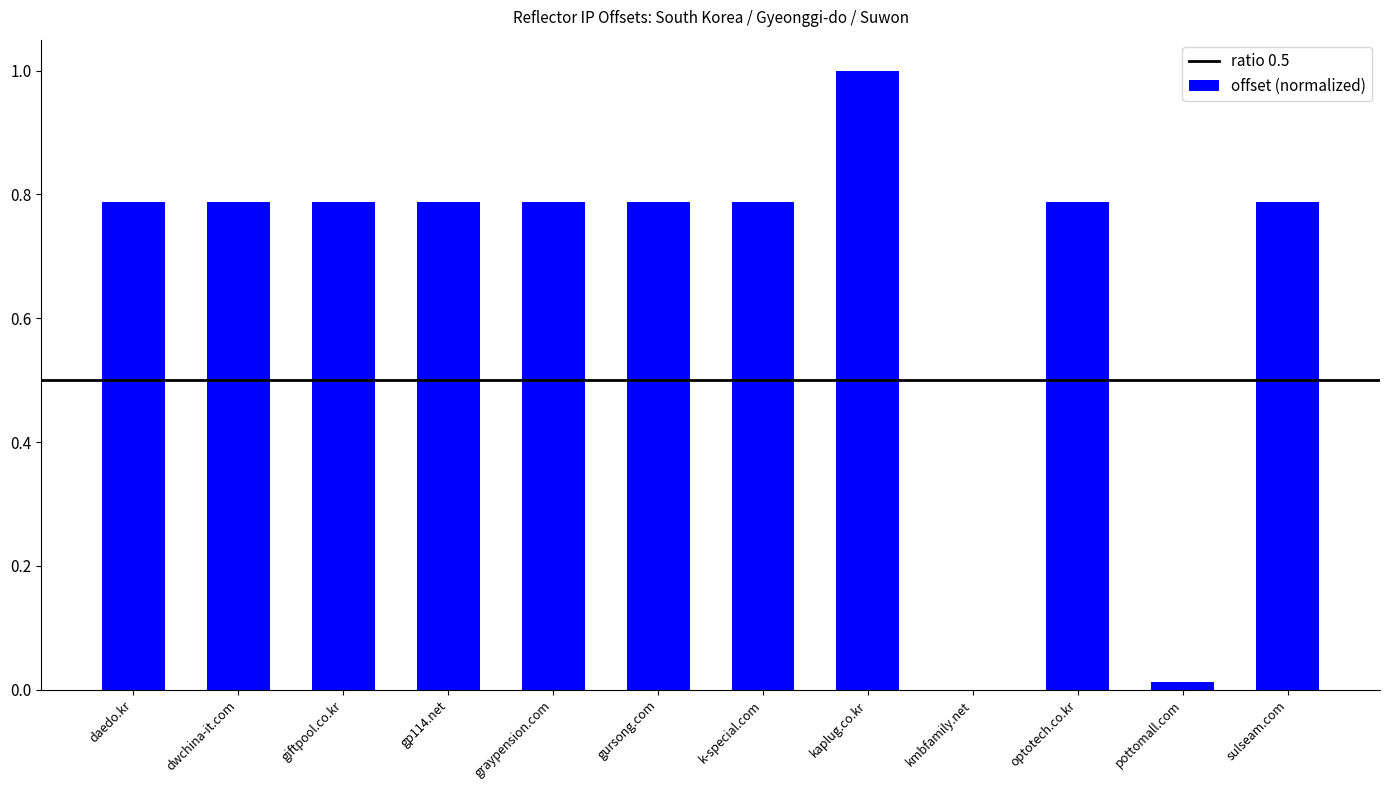

Between kaplug.co.kr and sulseam.com, which is larger?

kaplug.co.kr